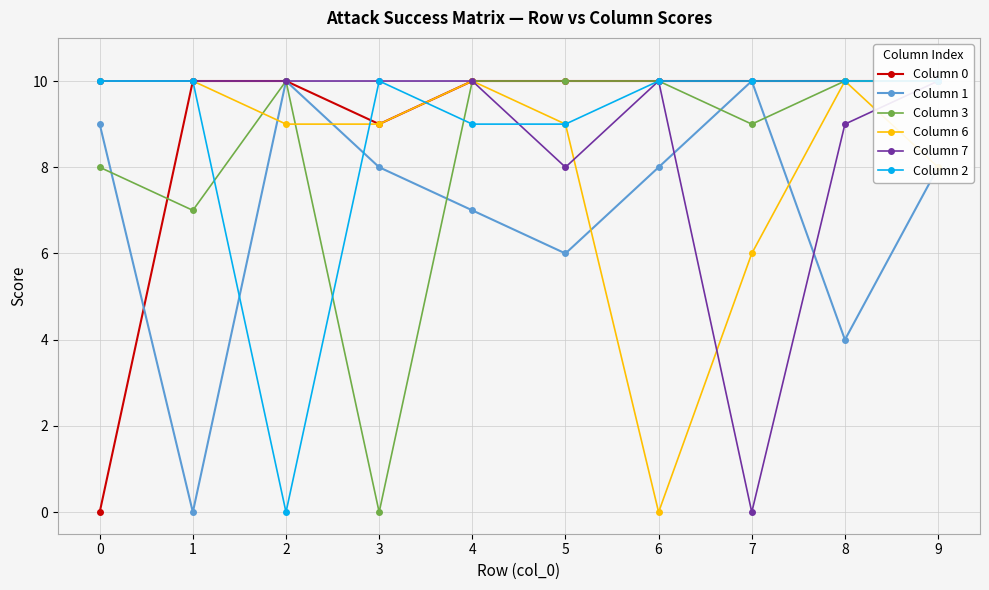

Reading right to left, extract all data points from this chart.

Column 0: 10	10	10	10	10	10	9	10	10	0
Column 1: 8	4	10	8	6	7	8	10	0	9
Column 3: 10	10	9	10	10	10	0	10	7	8
Column 6: 8	10	6	0	9	10	9	9	10	10
Column 7: 10	9	0	10	8	10	10	10	10	10
Column 2: 10	10	10	10	9	9	10	0	10	10